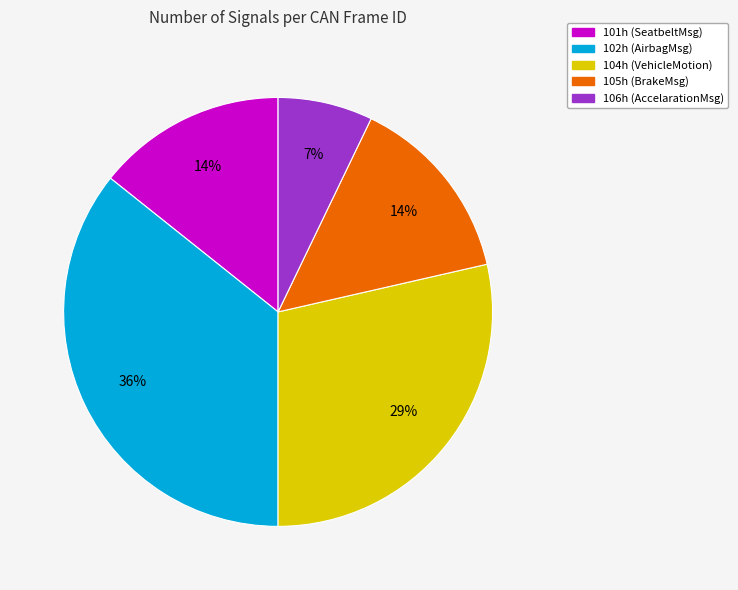

Which slice is the smallest?

106h (AccelarationMsg)